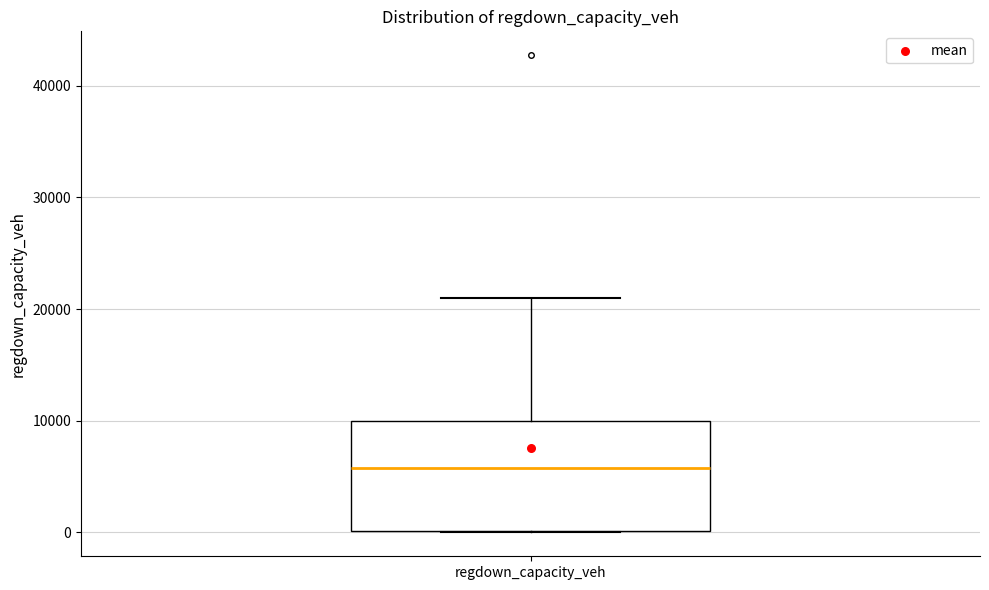

Where is the upper edge of the box for regdown_capacity_veh on the y-axis? The values are not printed on the chart, so give them approximately, as read against the axis.

10000